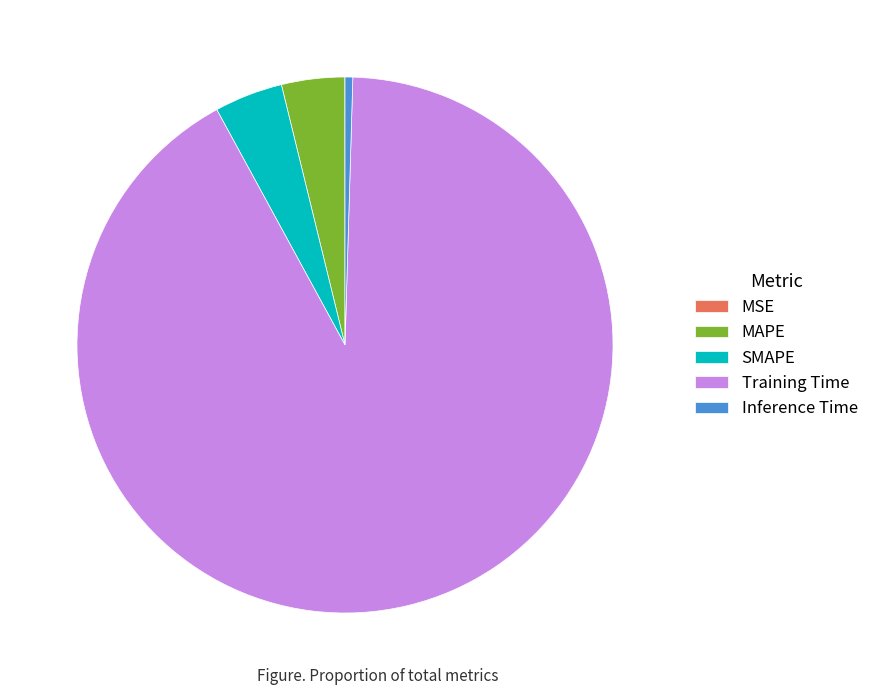

Is Training Time the majority of the pie?

Yes